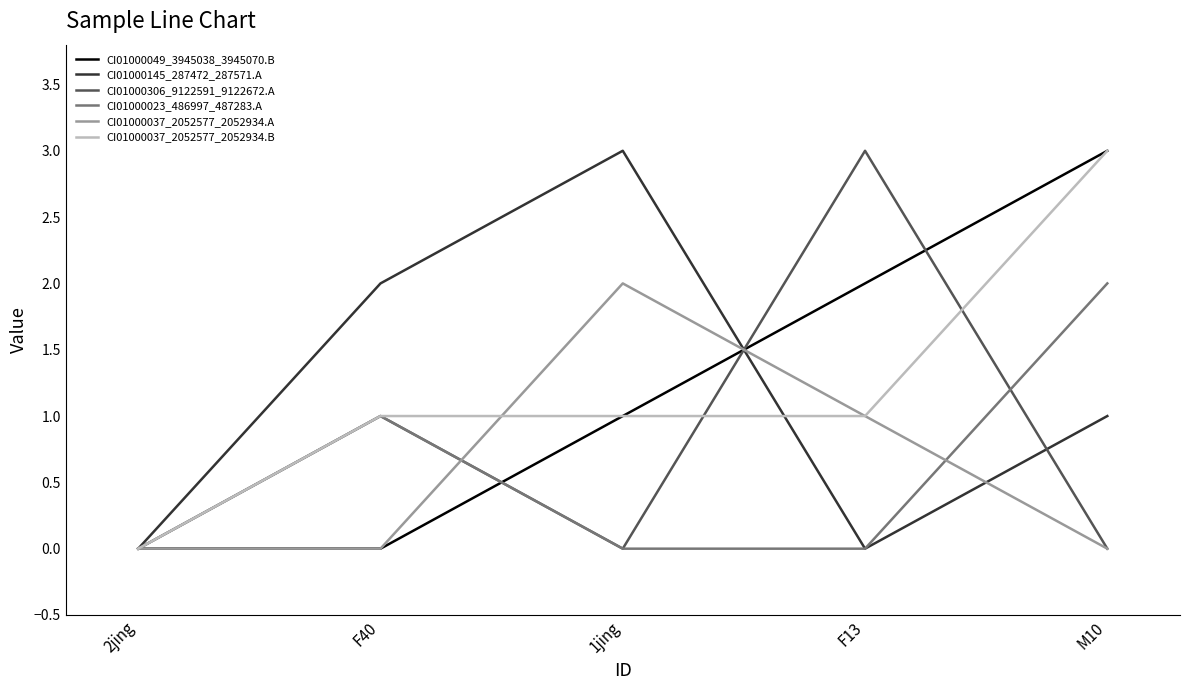

Which series changed the most between F40 and M10?

CI01000049_3945038_3945070.B